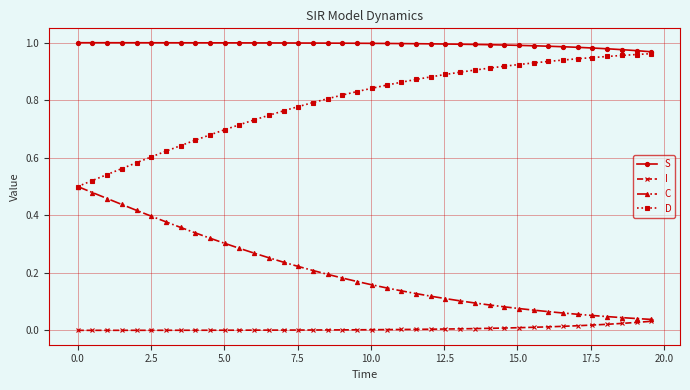

Rank the series by their average value, from lowest to highest.

I, C, D, S